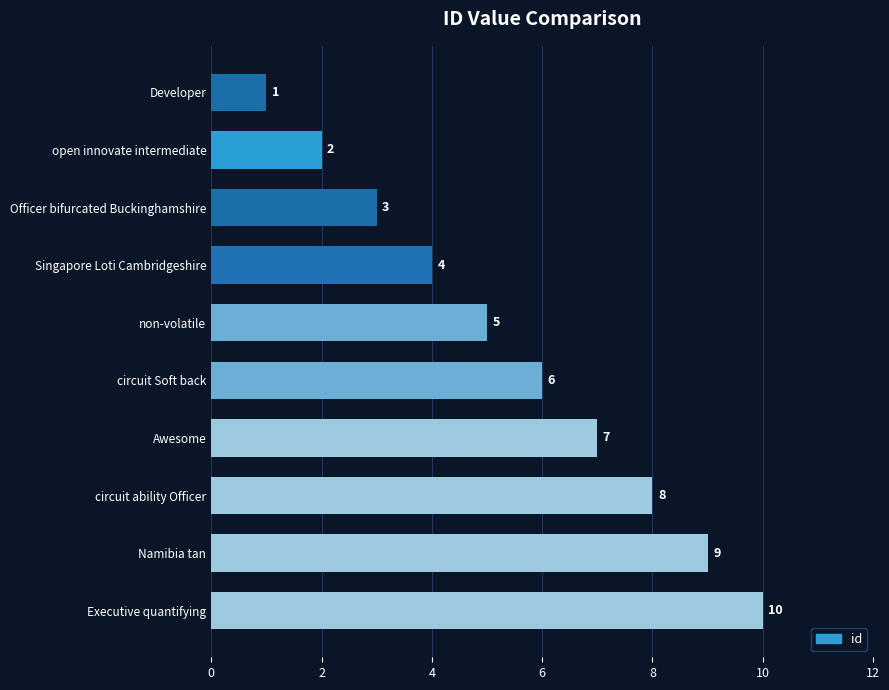

What is the sum of the values at circuit ability Officer and Awesome?

15